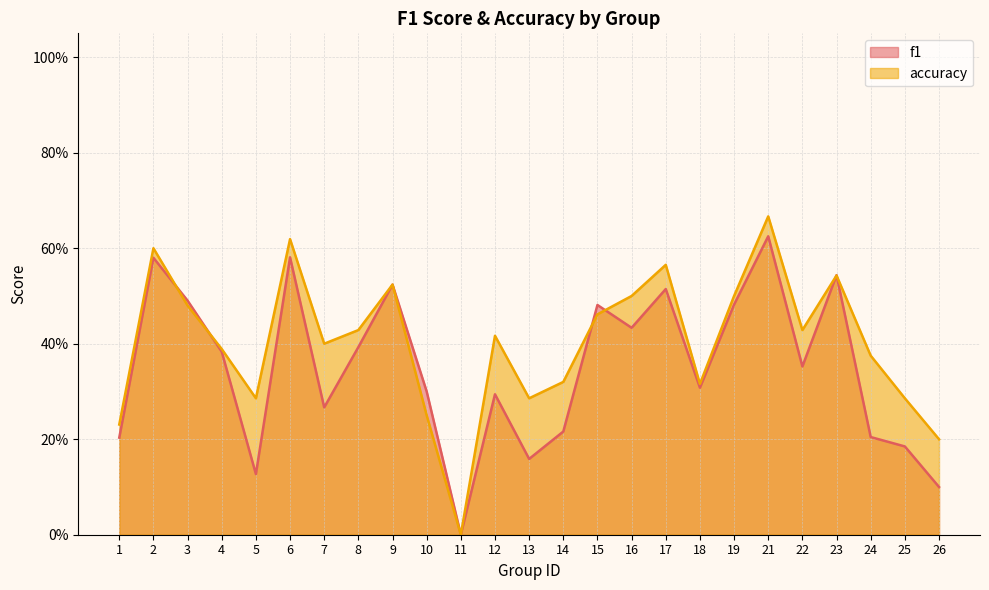

What is the maximum value for f1?

0.6